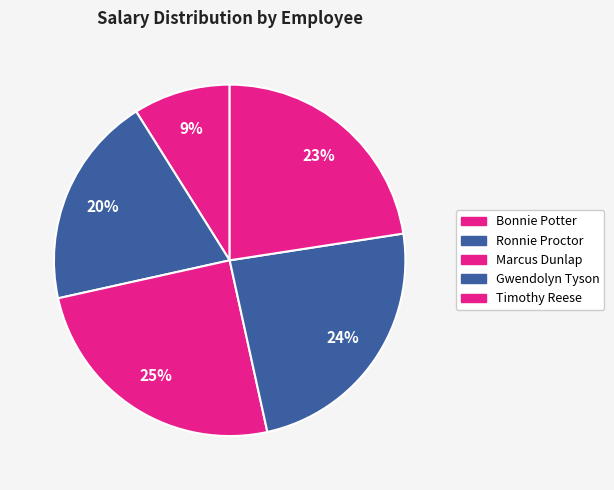

Does Timothy Reese account for over 50% of the chart?

No